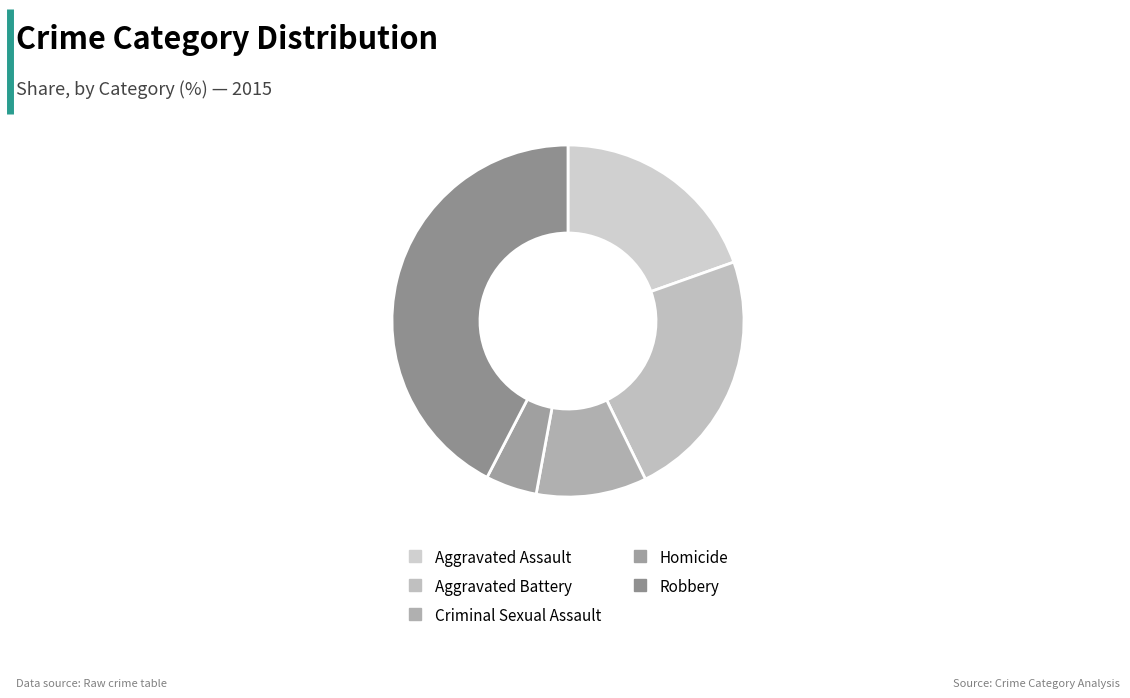

Rank the categories by value from highest to lowest.

Robbery, Aggravated Battery, Aggravated Assault, Criminal Sexual Assault, Homicide